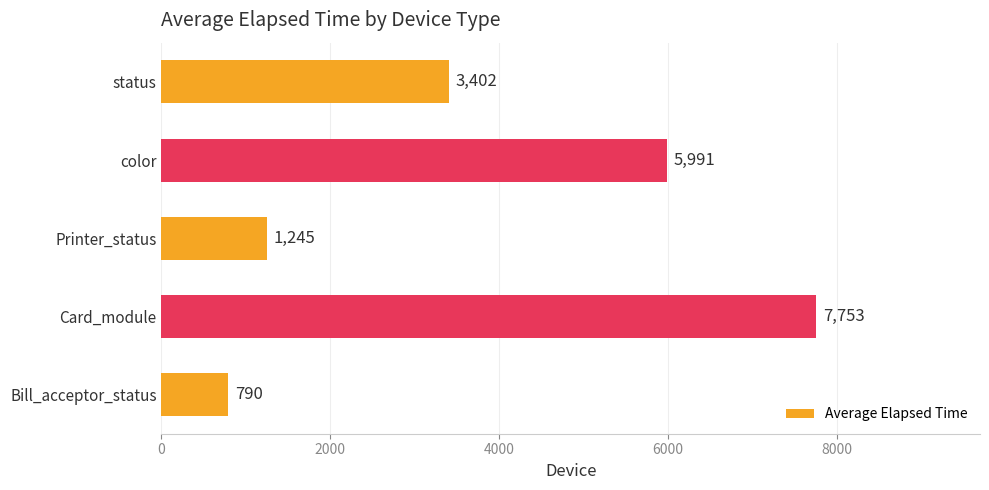

Rank the categories by value from lowest to highest.

Bill_acceptor_status, Printer_status, status, color, Card_module